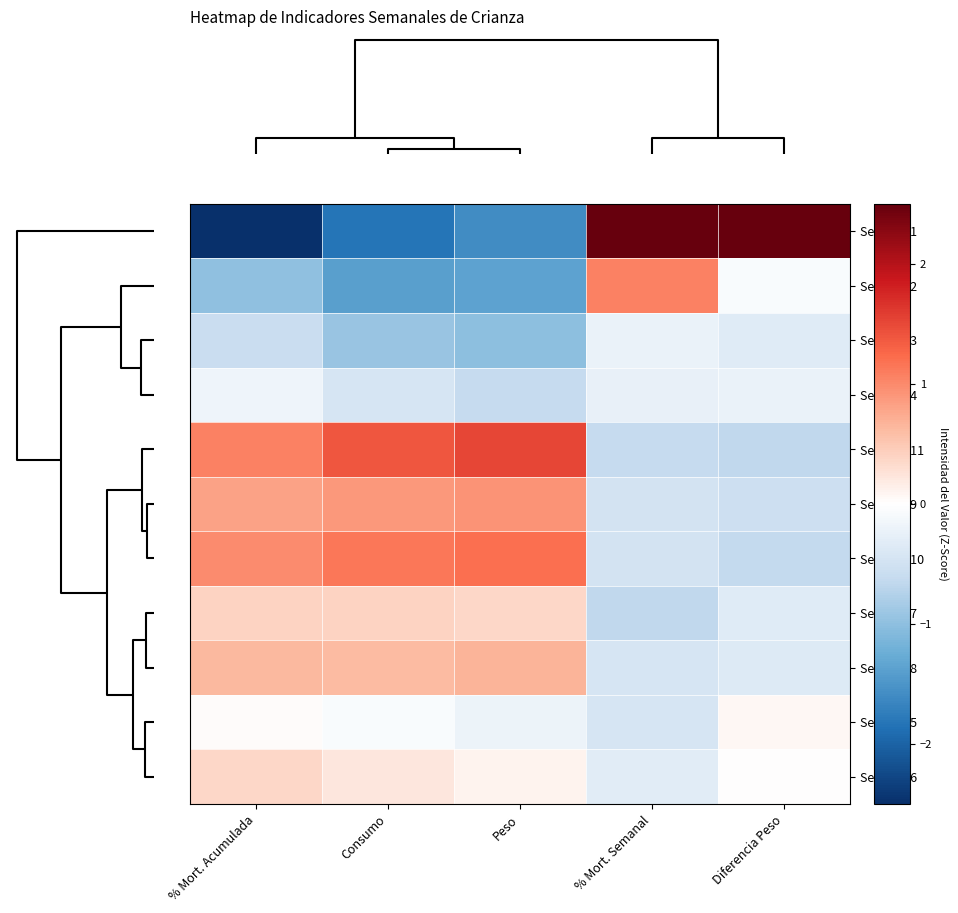

Reading right to left, extract all data points from this chart.

Semana 1: Diferencia Peso=3.1	% Mort. Semanal=2.8	Peso=-1.6	Consumo=-1.8	% Mort. Acumulada=-2.5
Semana 2: Diferencia Peso=-0.1	% Mort. Semanal=1.1	Peso=-1.4	Consumo=-1.4	% Mort. Acumulada=-1.0
Semana 3: Diferencia Peso=-0.3	% Mort. Semanal=-0.2	Peso=-1.0	Consumo=-0.9	% Mort. Acumulada=-0.6
Semana 4: Diferencia Peso=-0.2	% Mort. Semanal=-0.2	Peso=-0.6	Consumo=-0.4	% Mort. Acumulada=-0.2
Semana 11: Diferencia Peso=-0.6	% Mort. Semanal=-0.6	Peso=1.5	Consumo=1.4	% Mort. Acumulada=1.1
Semana 9: Diferencia Peso=-0.5	% Mort. Semanal=-0.5	Peso=0.9	Consumo=0.9	% Mort. Acumulada=0.8
Semana 10: Diferencia Peso=-0.6	% Mort. Semanal=-0.5	Peso=1.2	Consumo=1.1	% Mort. Acumulada=1.0
Semana 7: Diferencia Peso=-0.3	% Mort. Semanal=-0.6	Peso=0.4	Consumo=0.4	% Mort. Acumulada=0.4
Semana 8: Diferencia Peso=-0.4	% Mort. Semanal=-0.4	Peso=0.7	Consumo=0.6	% Mort. Acumulada=0.6
Semana 5: Diferencia Peso=0.1	% Mort. Semanal=-0.4	Peso=-0.2	Consumo=-0.1	% Mort. Acumulada=0.0
Semana 6: Diferencia Peso=0.0	% Mort. Semanal=-0.3	Peso=0.1	Consumo=0.2	% Mort. Acumulada=0.4